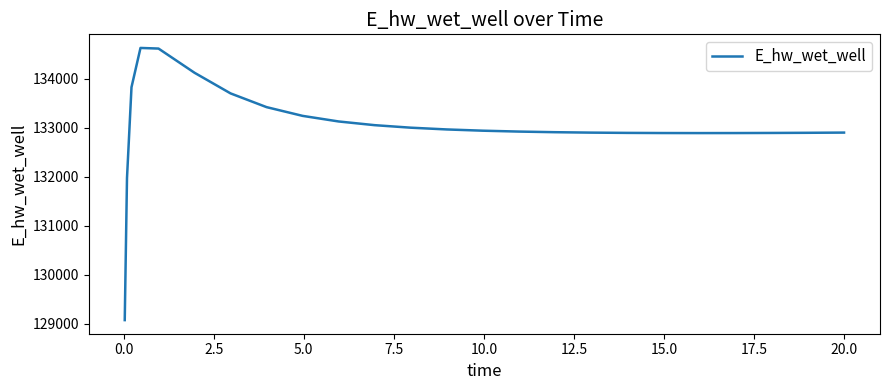

What is the greatest value displayed?

134628.2